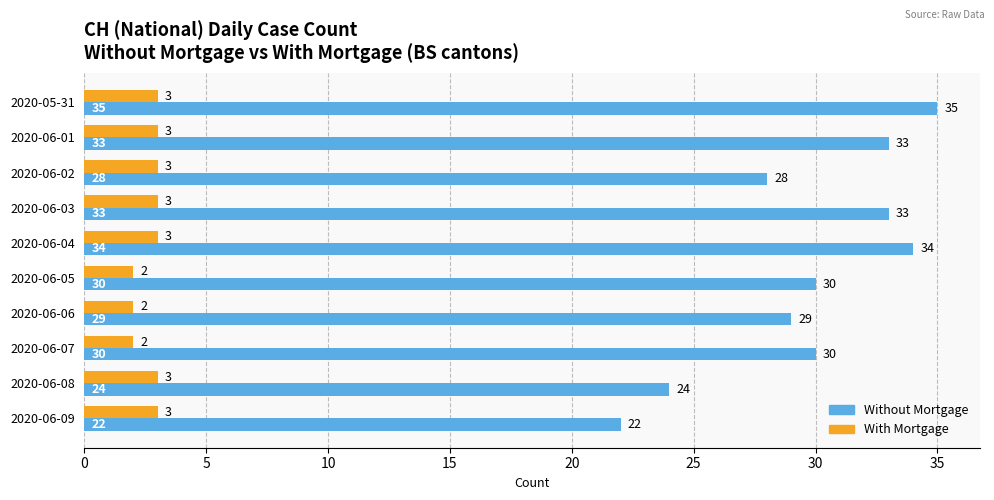

What is the lowest value of the Without Mortgage series?

22